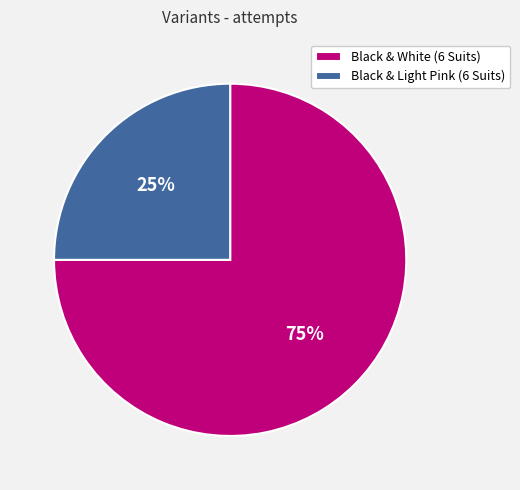

Which slice is the largest?

Black & White (6 Suits)